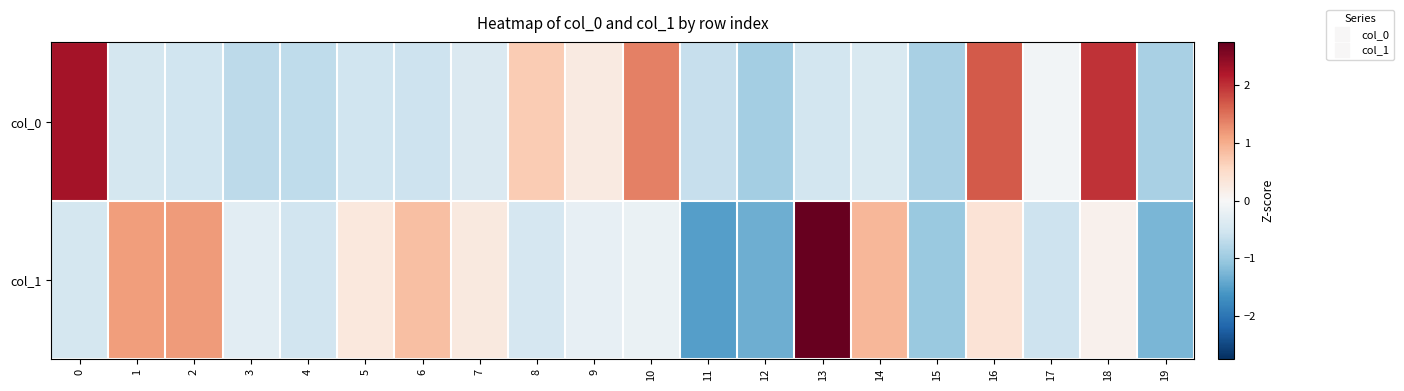

Which label corresponds to the smallest value in the chart?

11